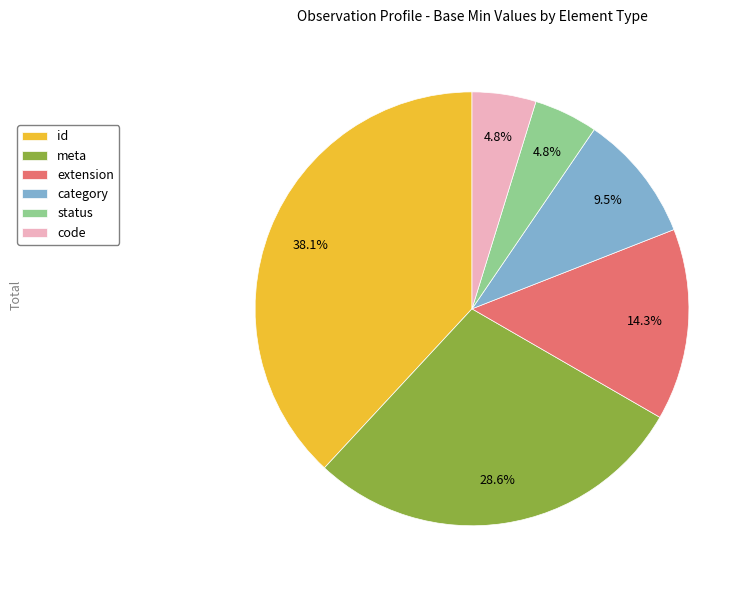

How many segments does this pie chart have?

6